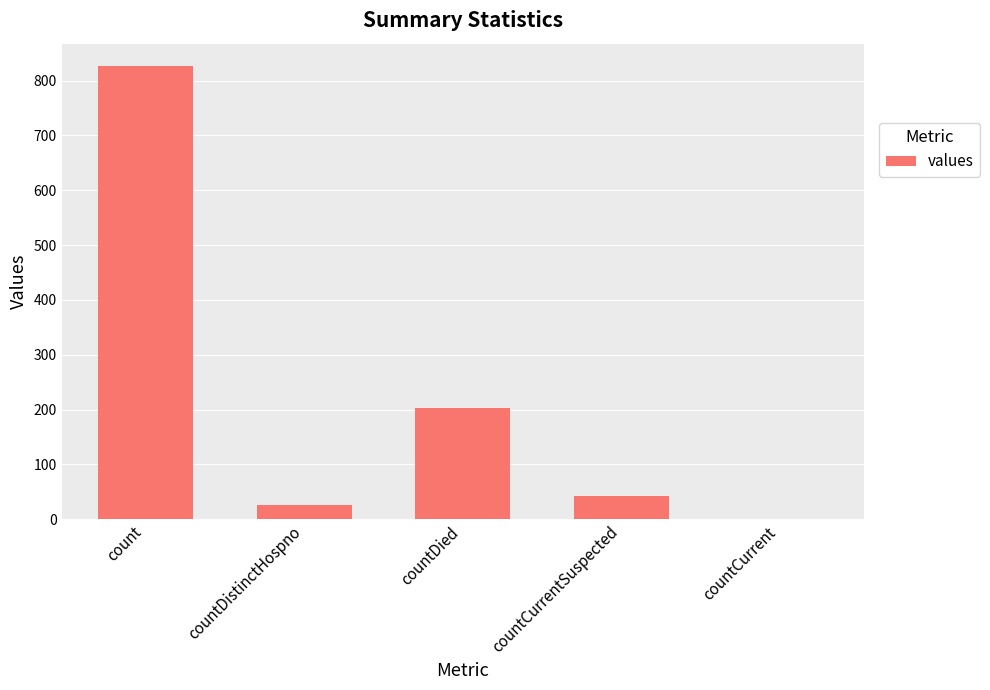

Which category has the highest value across all series?

count